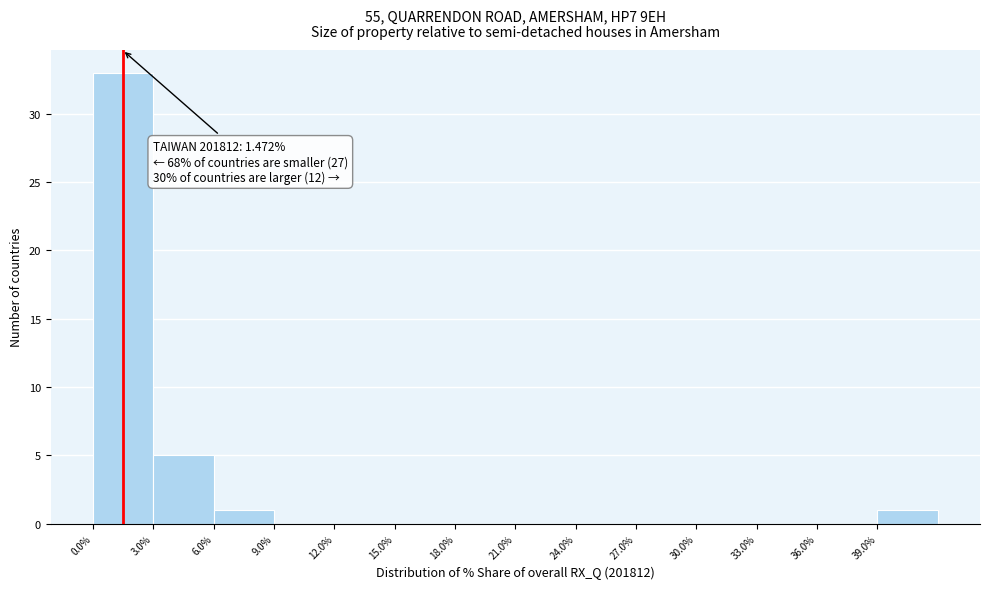

Over which range of the x-axis is the bar tallest?

0 to 3